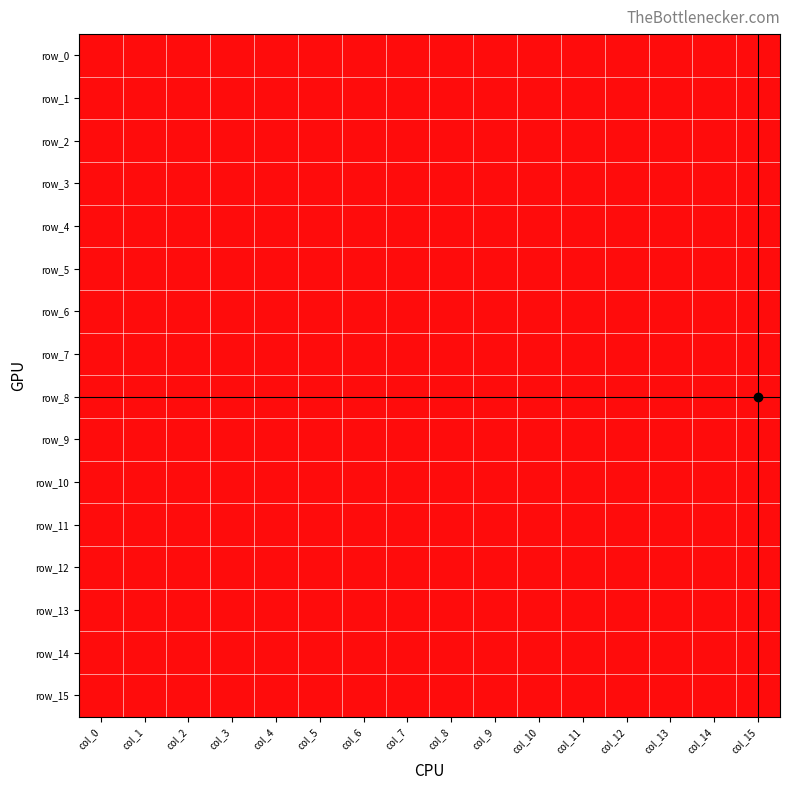

At which label does row_12 reach its minimum?

col_9